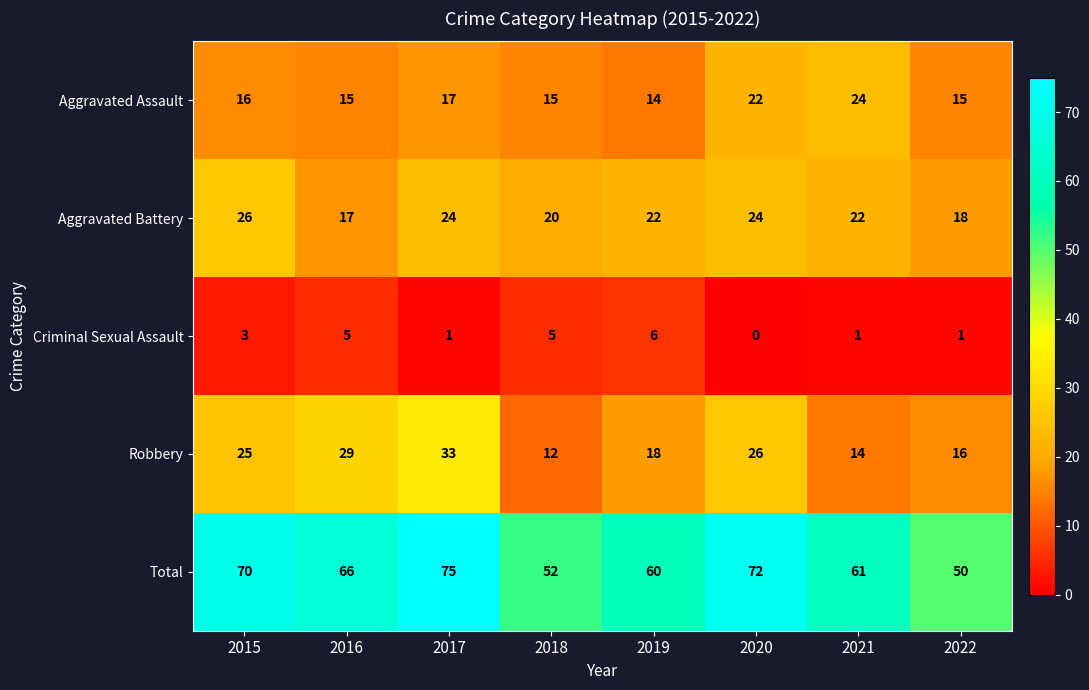

What is the approximate value of Robbery at 2017, to the nearest 5?

35